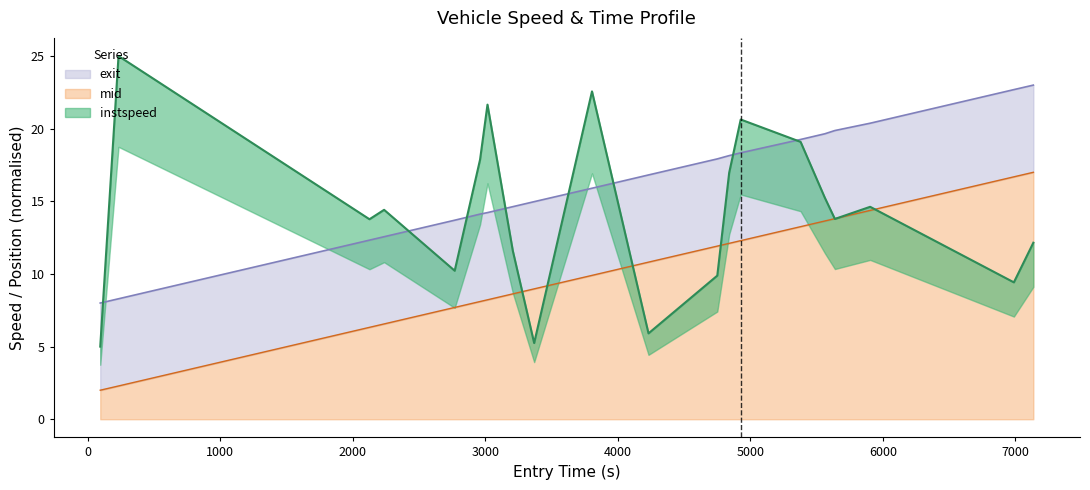

What is the average value of the mid_norm series?

10.2